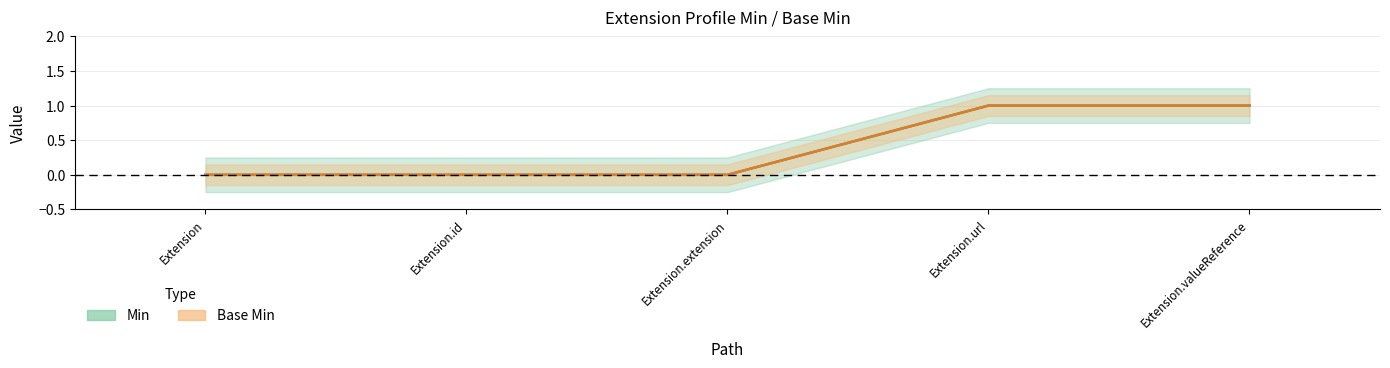

True or false: Base Min and Min intersect in this chart.

False